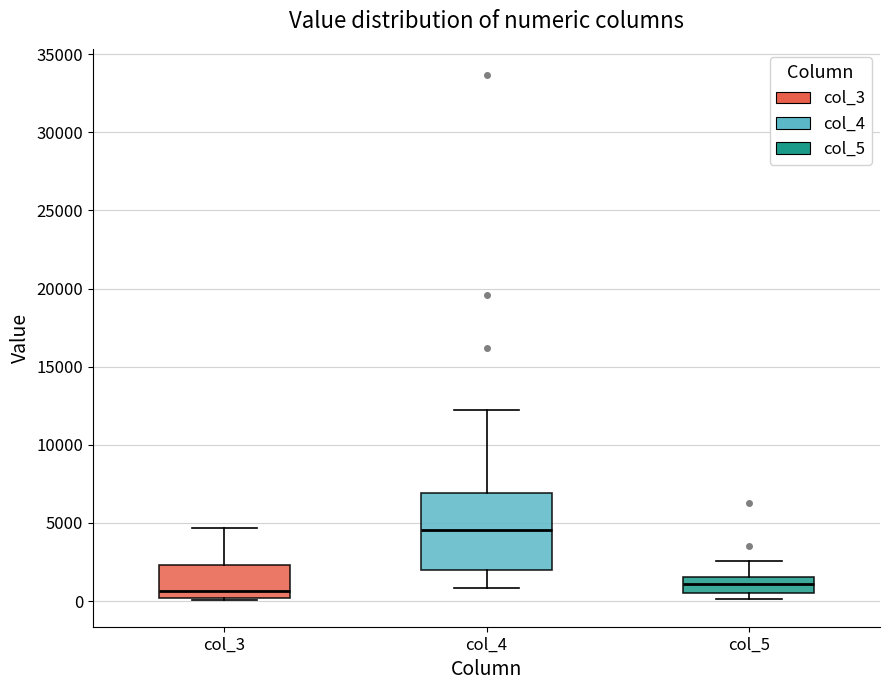

Reading left to right, transcribe this box plot: for each box, give where its median line is, the range the box spans, and where its two whiskers end, as read against the y-axis. The values are not printed on the chart, so give them approximately, as read against the axis.

col_3: median 500, box 0 to 2500, whiskers 0 (just below the box's lower edge) to 4500
col_4: median 4500, box 2000 to 7000, whiskers 1000 to 12000
col_5: median 1000, box 500 to 1500, whiskers 0 to 2500